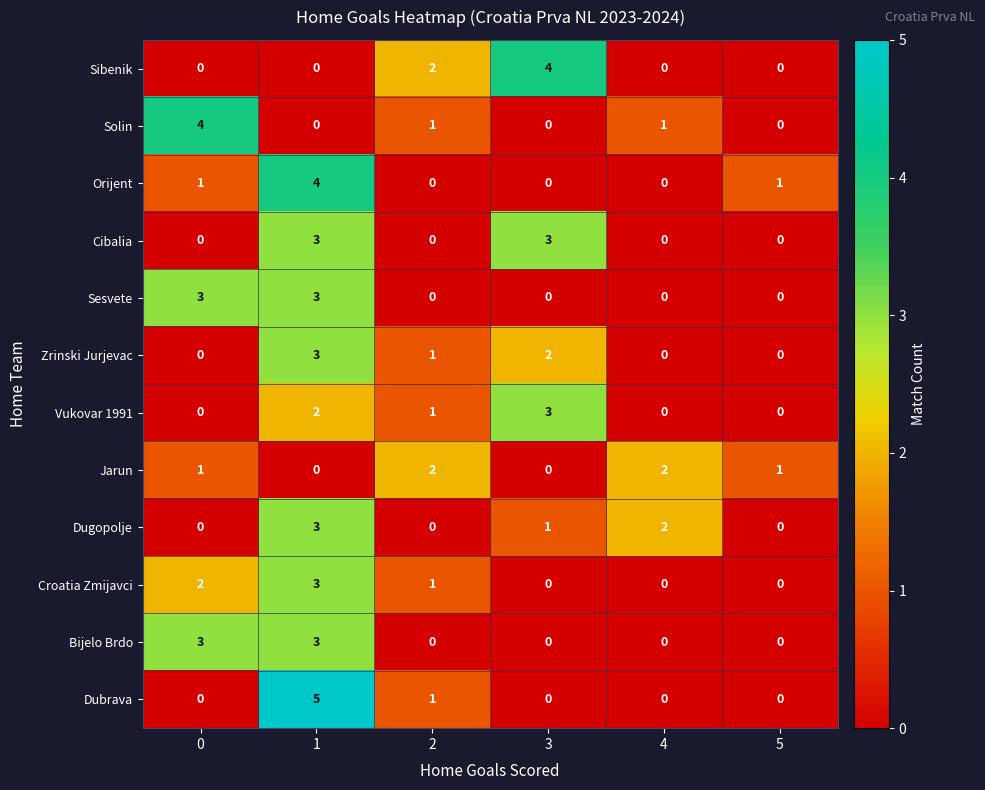

Which series has the largest range (max minus min)?

Dubrava